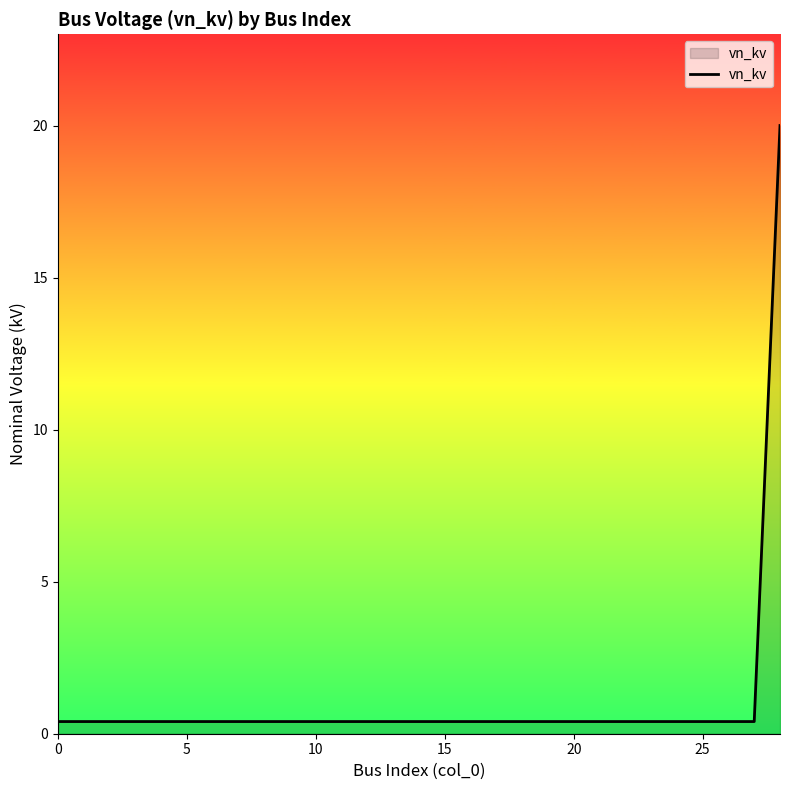

What is the maximum value shown in the chart?

20.0